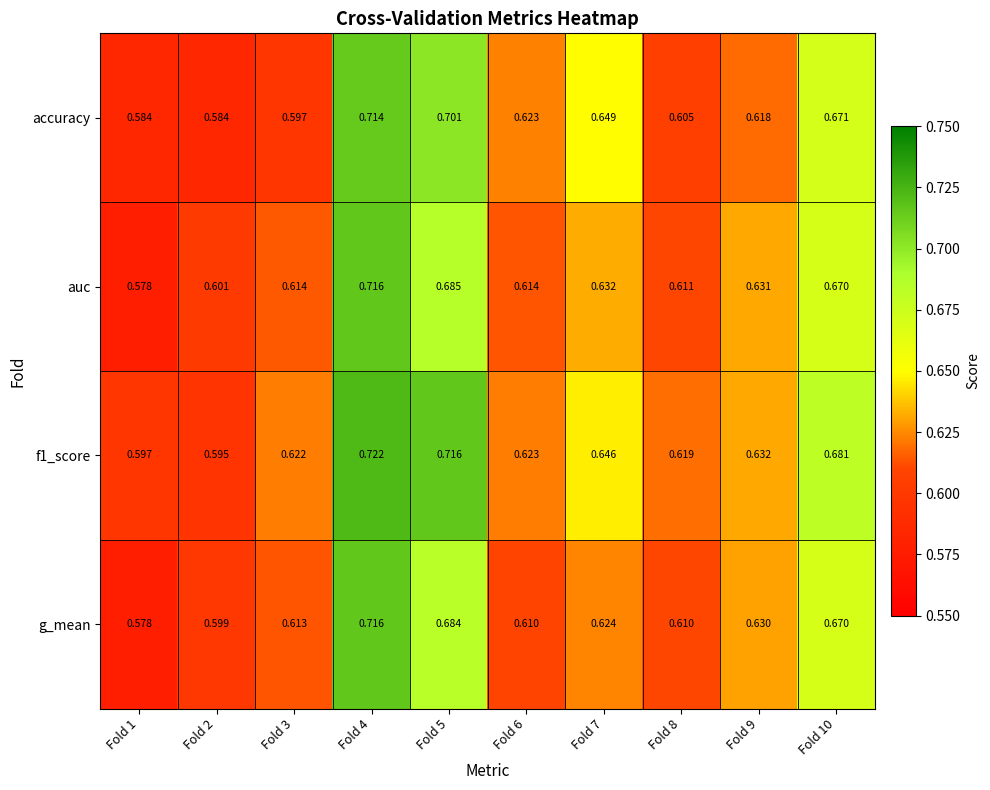

Is the value of g_mean at Fold 9 greater than the value of f1_score at Fold 4?

No